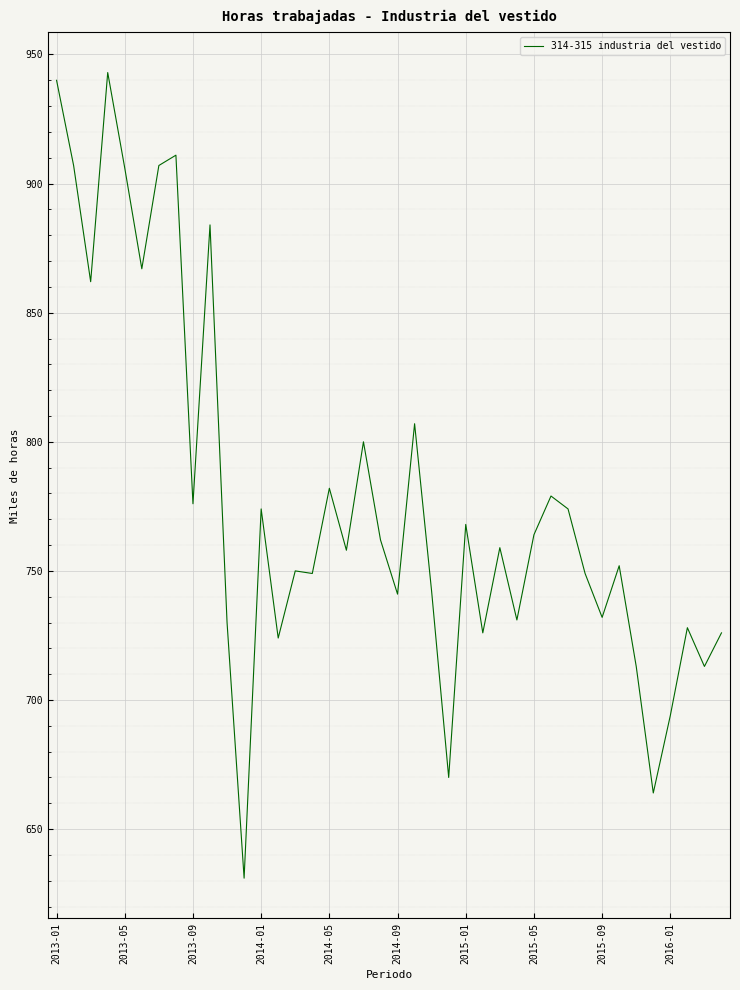

What is the greatest value displayed?

943